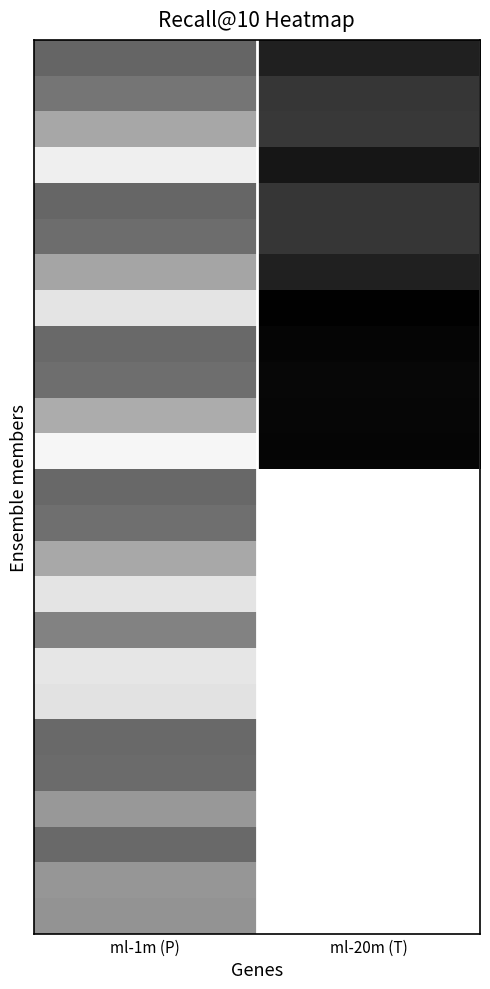

At 11, list the series in order from largest to smallest.

T_ml-20m, P_ml-1m